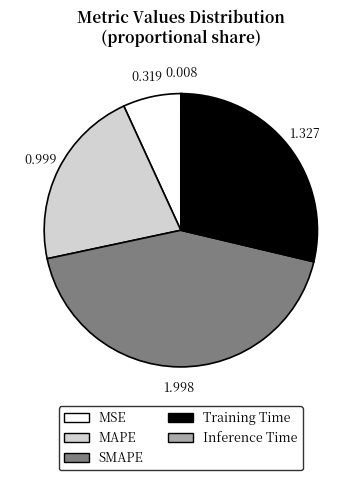

What is the largest slice in the pie chart?

SMAPE